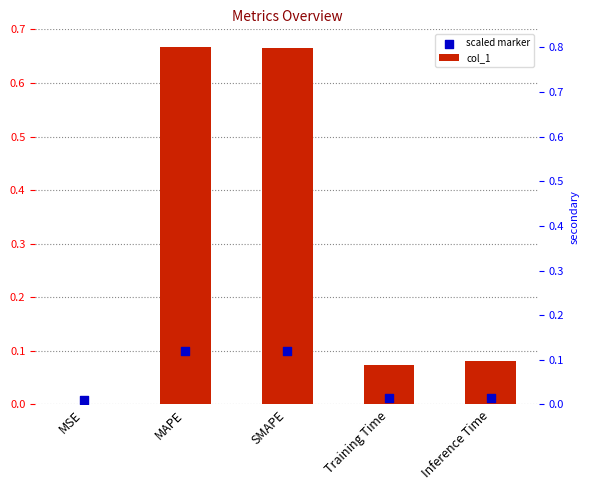

Which series contains the highest Y value?

col_1